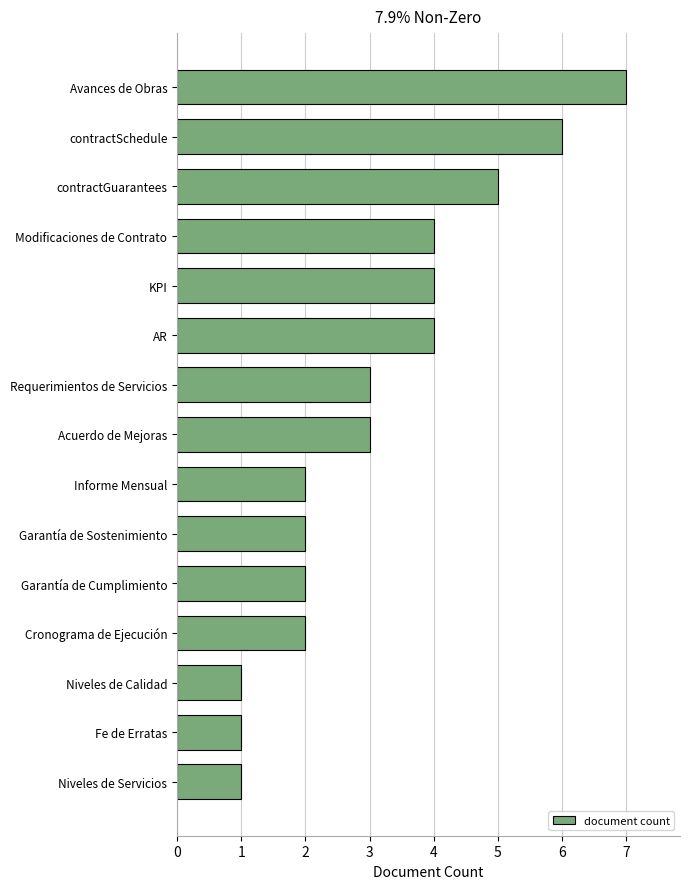

How many data points does each series have?

15